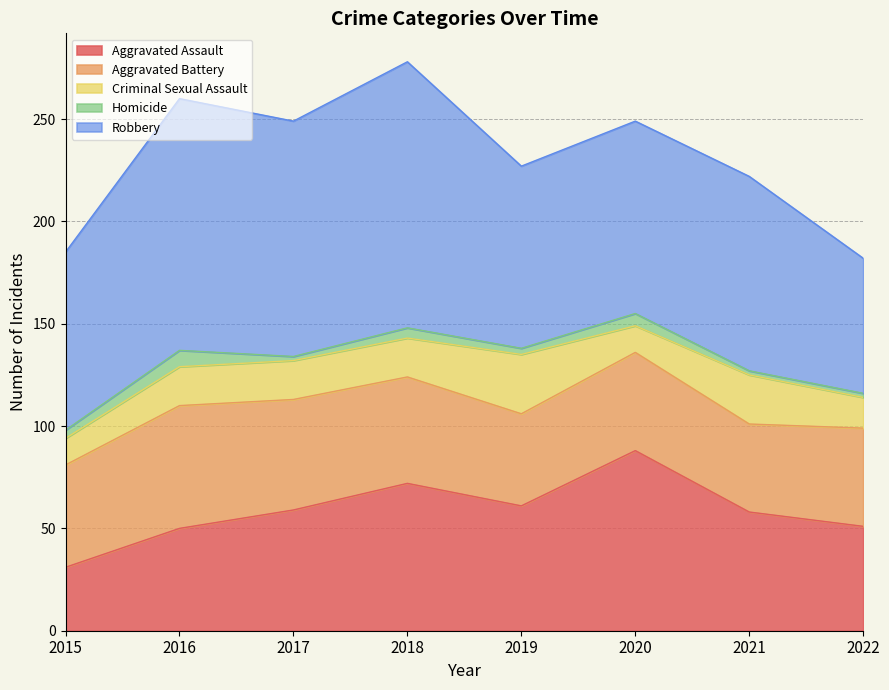

Reading left to right, transcribe all the data shown in this chart.

Aggravated Assault: 2015=31	2016=50	2017=59	2018=72	2019=61	2020=88	2021=58	2022=51
Aggravated Battery: 2015=50	2016=60	2017=54	2018=52	2019=45	2020=48	2021=43	2022=48
Criminal Sexual Assault: 2015=13	2016=19	2017=19	2018=19	2019=29	2020=13	2021=24	2022=15
Homicide: 2015=4	2016=8	2017=2	2018=5	2019=3	2020=6	2021=2	2022=2
Robbery: 2015=87	2016=123	2017=115	2018=130	2019=89	2020=94	2021=95	2022=66